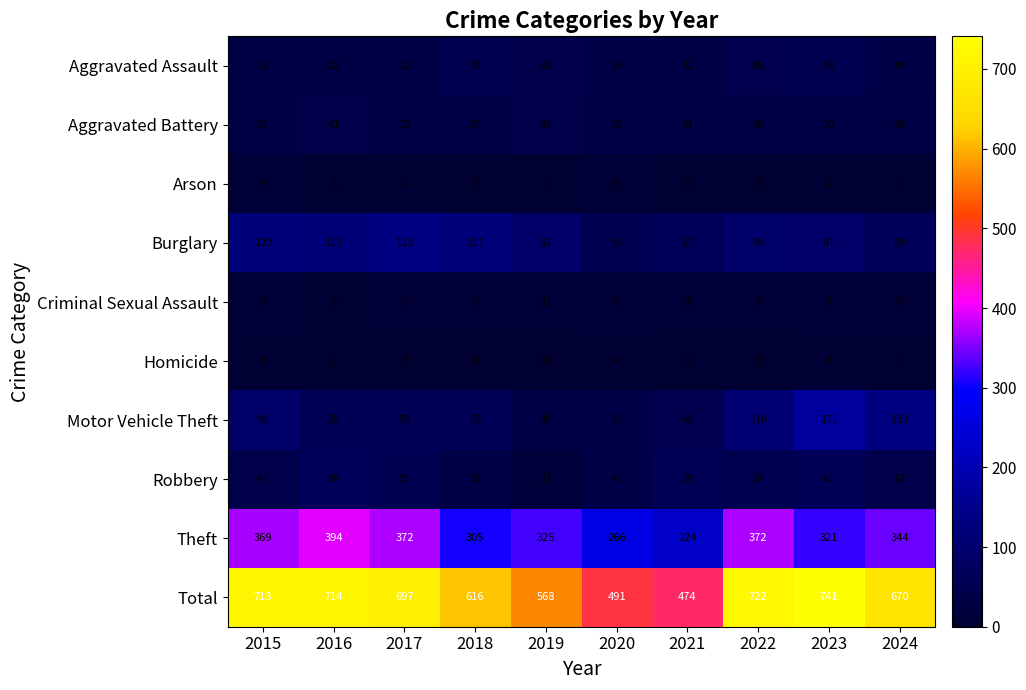

What is the sum of all Motor Vehicle Theft values?

814